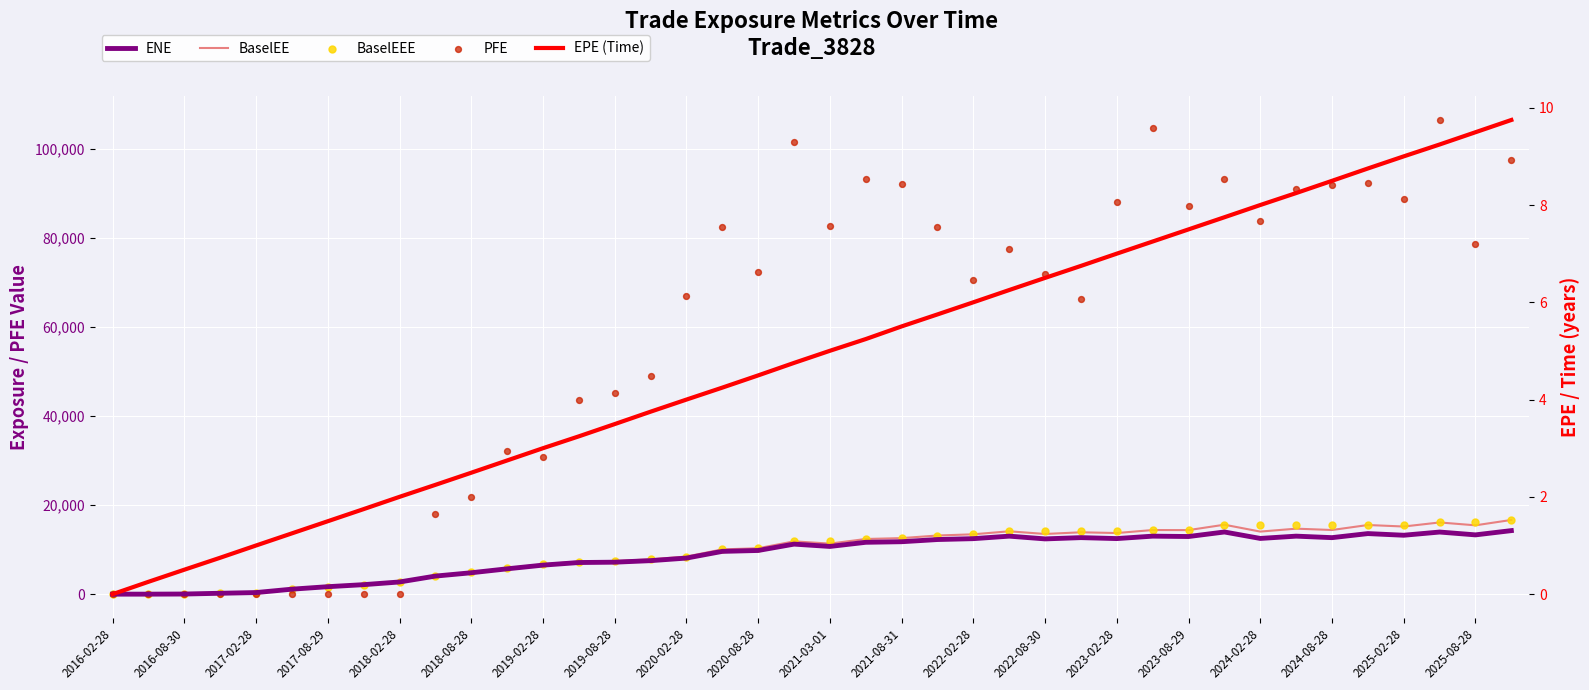

At how many categories does at least one series exceed 15414?

31